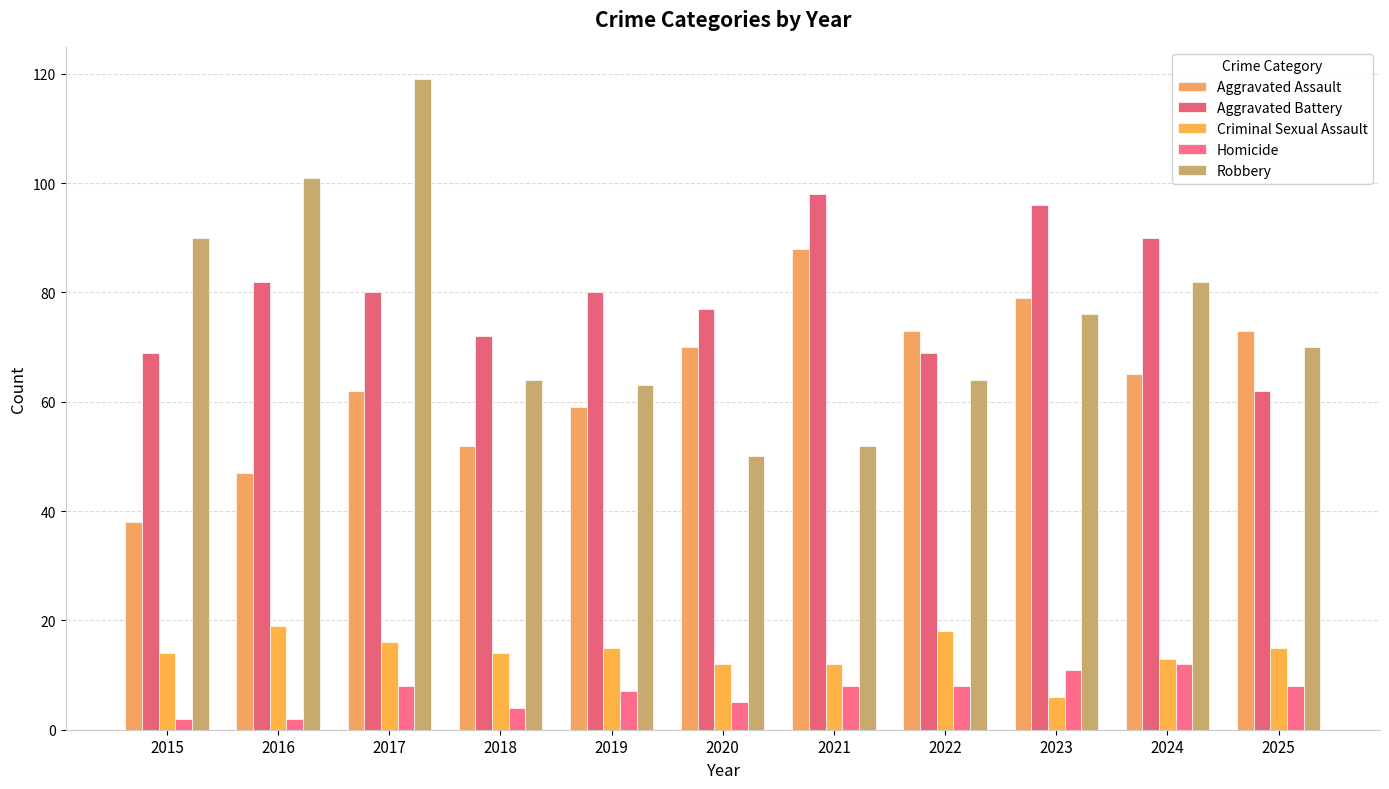

What is the difference between the maximum and minimum values in the Robbery series?

69